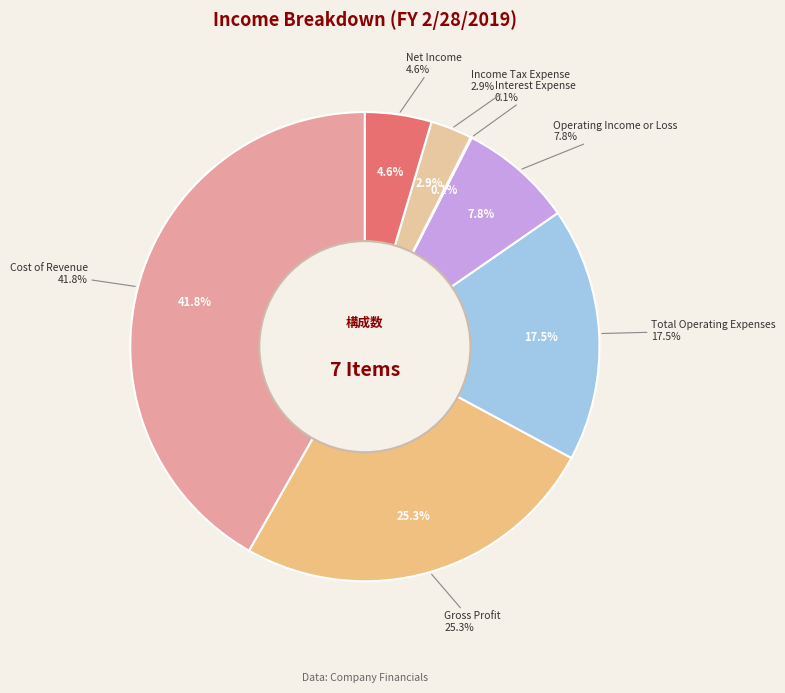

The Income Tax Expense slice represents 3% of the pie. True or false?

True